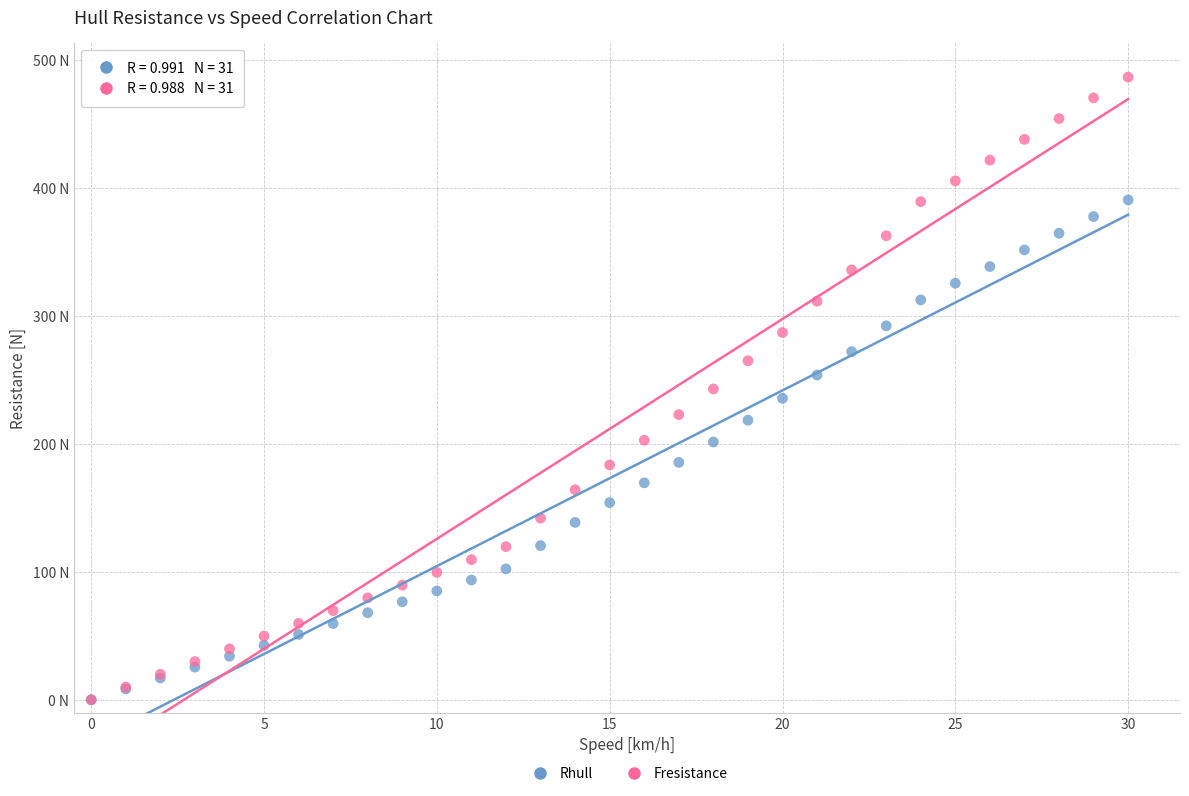

Which series has the largest Y range (max minus min)?

Fresistance